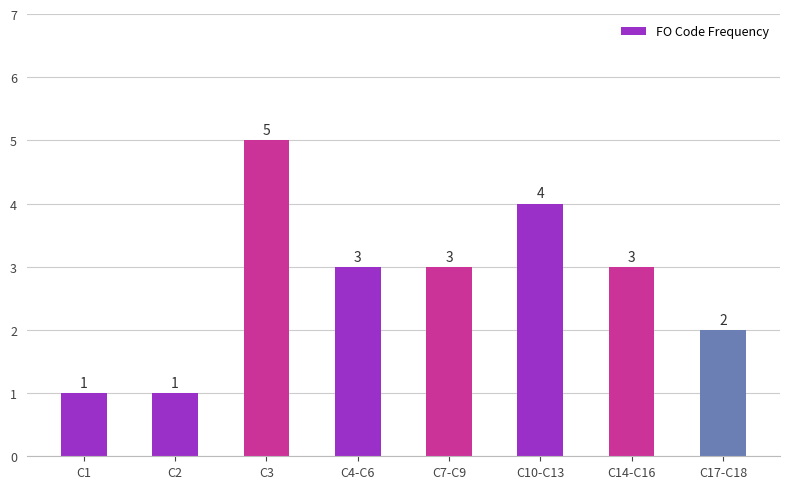

What is the minimum value shown in the chart?

1